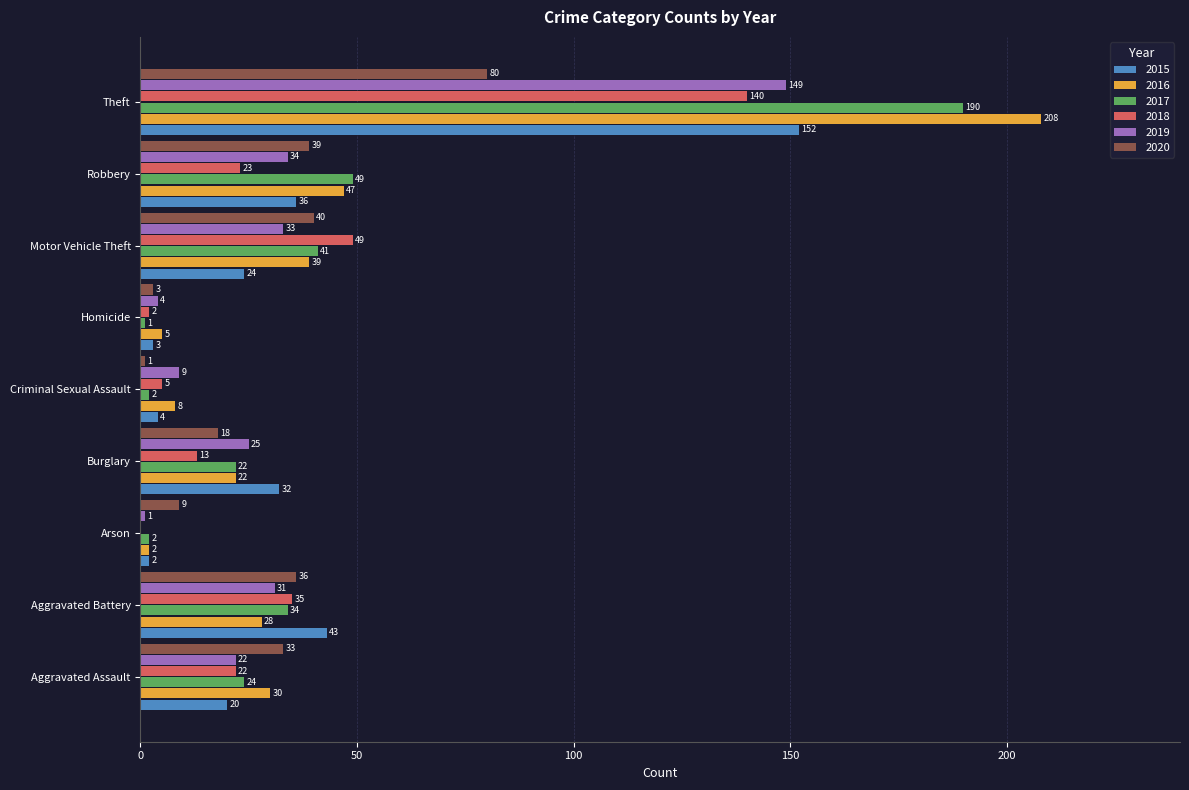

Which category has the highest value in the 2018 series?

Theft